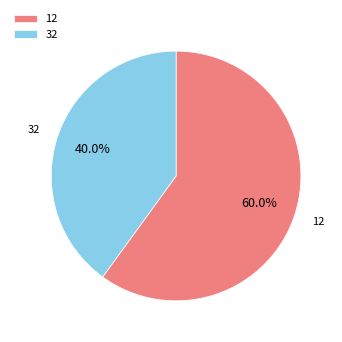

What percentage is NOT represented by 12?

40.0%